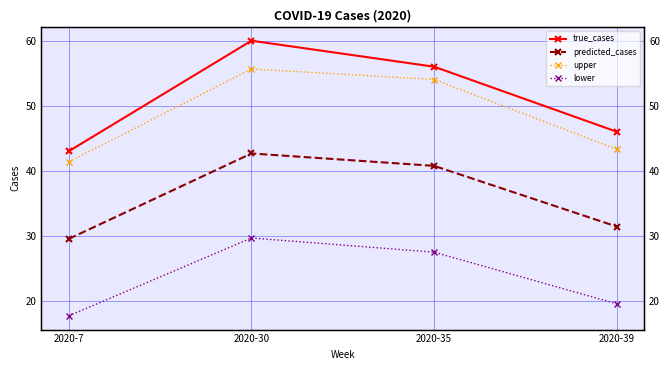

True or false: upper and true_cases intersect in this chart.

False